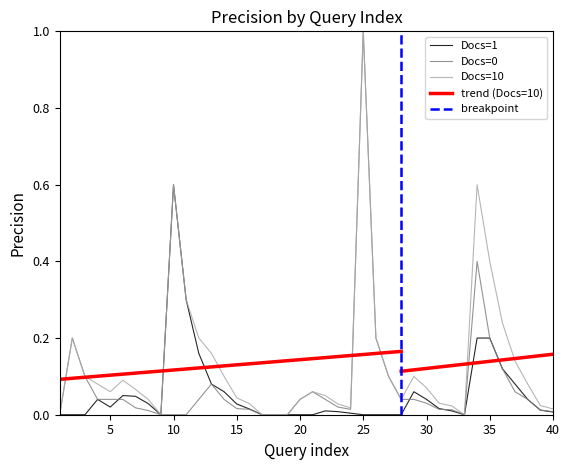

Is it true that Docs=1 equals -0.4 at 10?

False